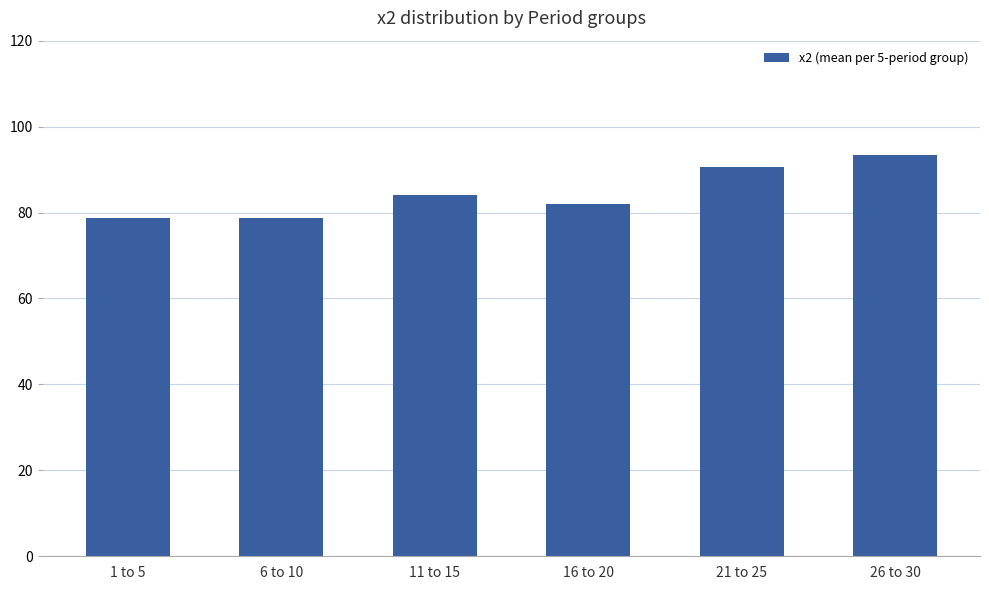

Approximately how many times larger is the value at 6 to 10 compared to 21 to 25?

0.9